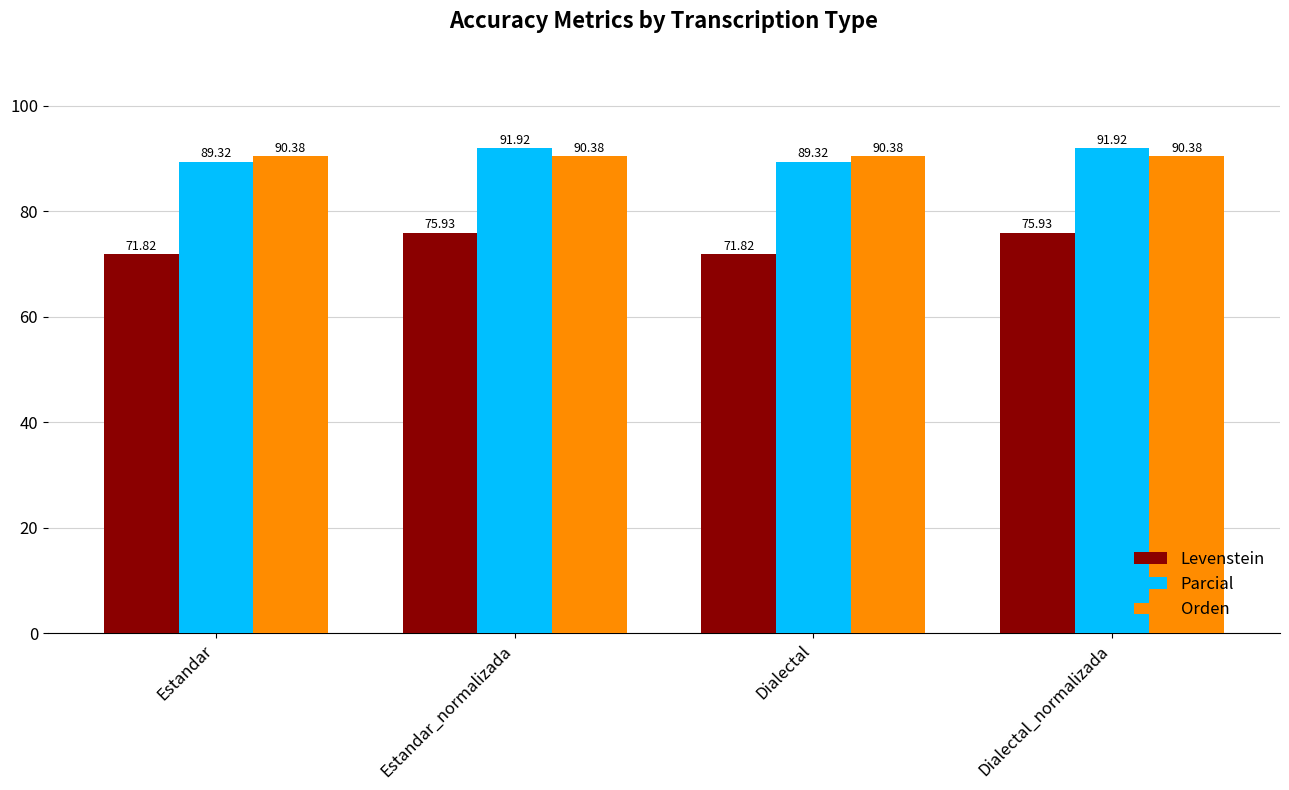

Rank the series at Estandar_normalizada from highest to lowest value.

Parcial, Orden, Levenstein